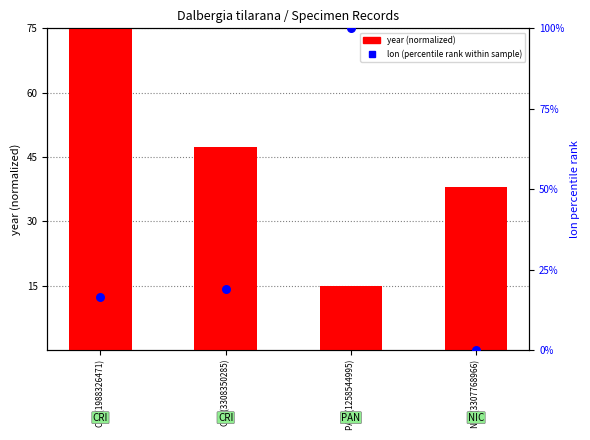

What are all the series names shown in the legend?

year (normalized), lon (percentile rank within sample)